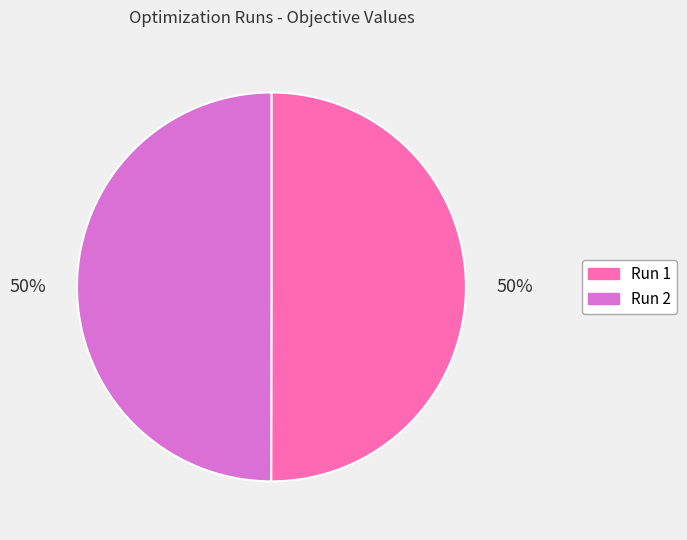

To the nearest percent, what is the combined percentage of Run 2 and Run 1?

100%